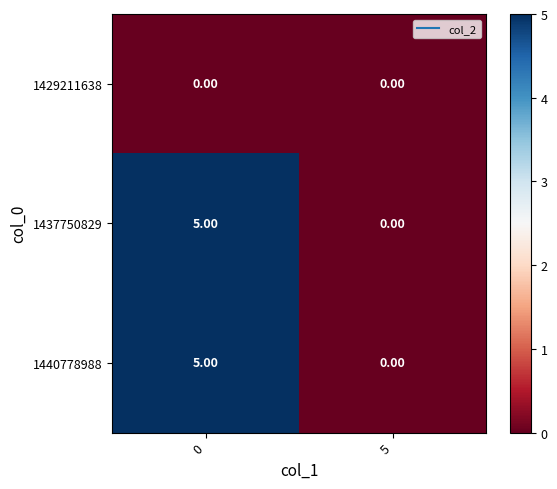

How many categories are shown in the chart?

2